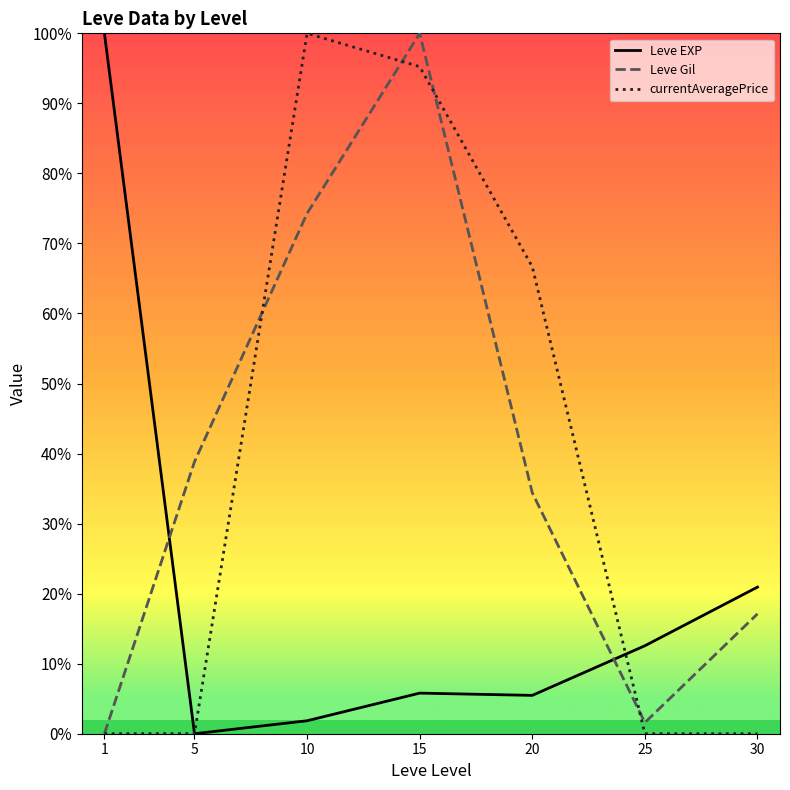

Where is the first local maximum for currentAveragePrice?

10